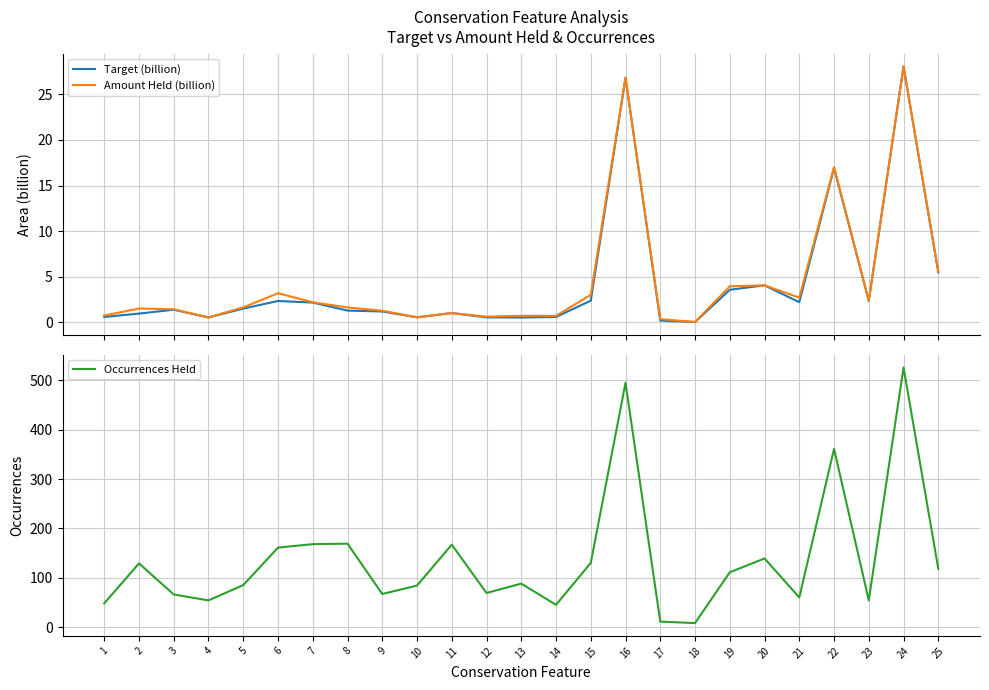

Where is the first local minimum for Occurrences Held?

4